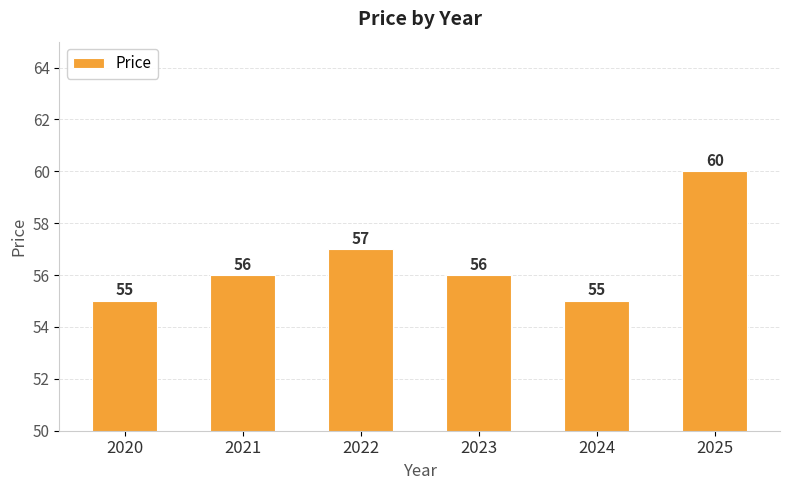

What is the greatest value displayed?

60